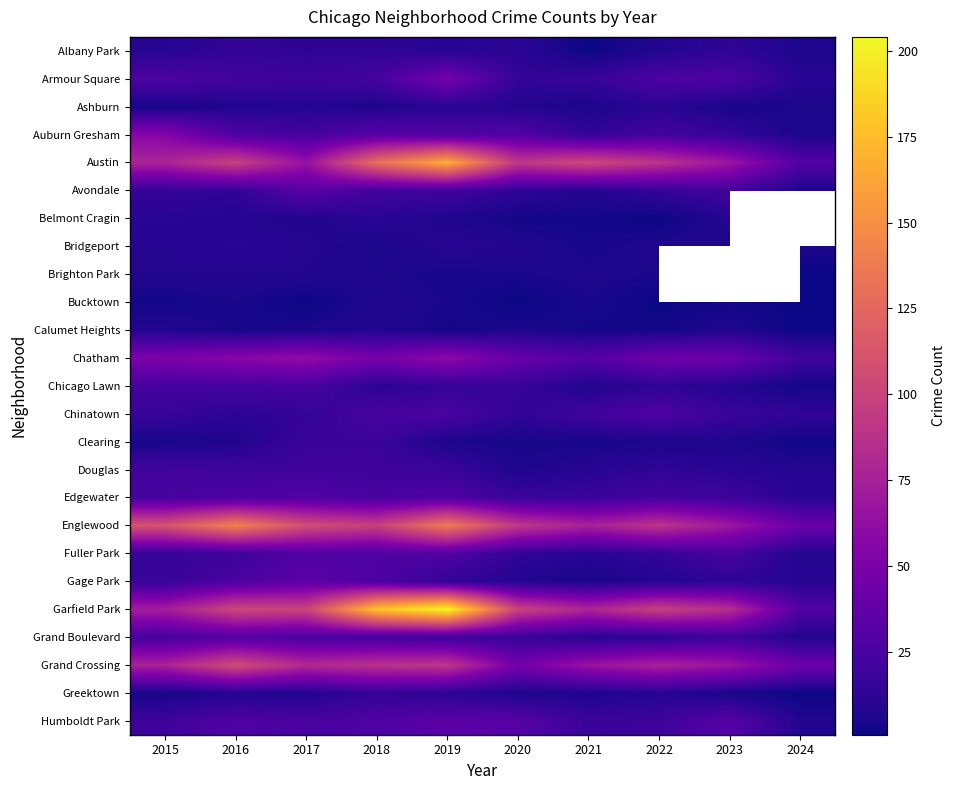

List the series in order of their peak value, highest first.

Garfield Park, Austin, Englewood, Grand Crossing, Chatham, Auburn Gresham, Armour Square, Gage Park, Humboldt Park, Avondale, Edgewater, Fuller Park, Grand Boulevard, Chinatown, Chicago Lawn, Douglas, Clearing, Albany Park, Greektown, Ashburn, Belmont Cragin, Bridgeport, Brighton Park, Calumet Heights, Bucktown